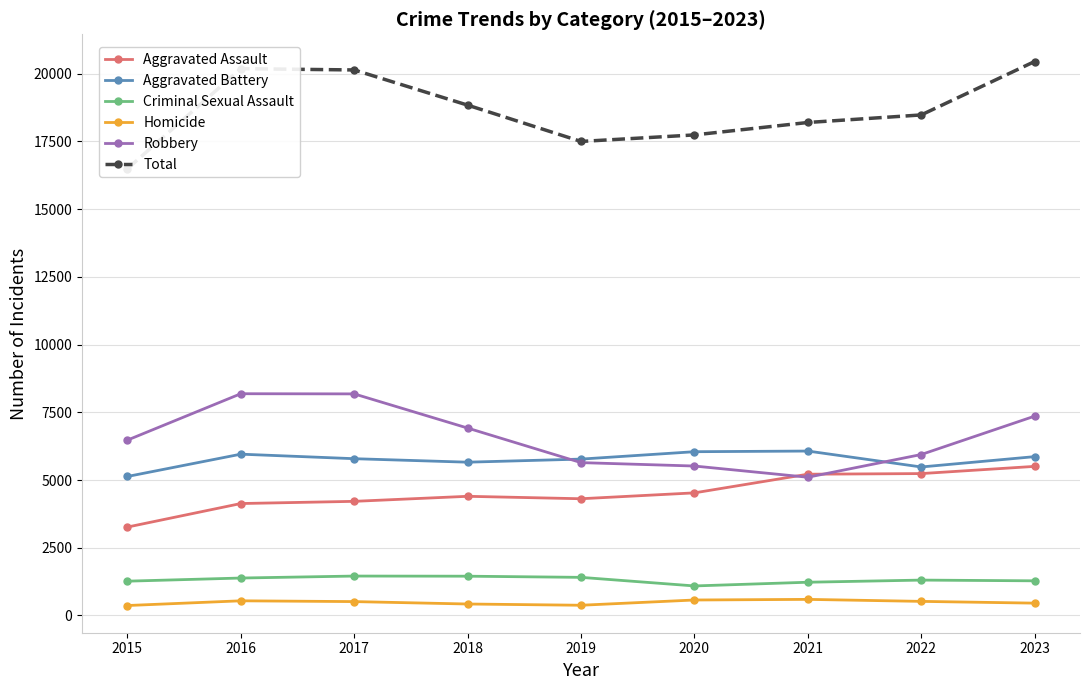

What are all the series names shown in the legend?

Aggravated Assault, Aggravated Battery, Criminal Sexual Assault, Homicide, Robbery, Total